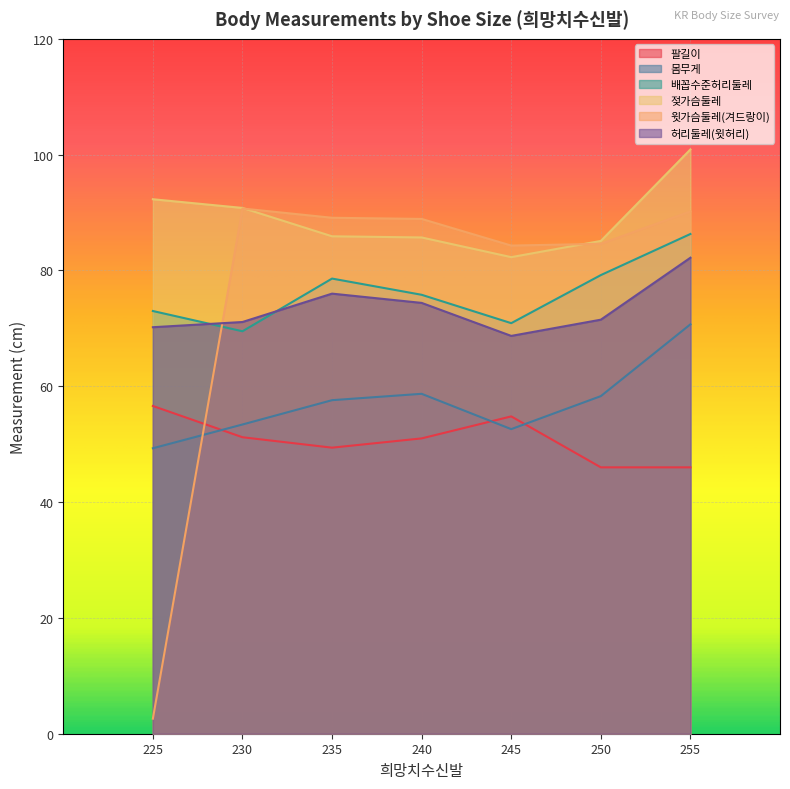

How many lines are shown in the chart?

6